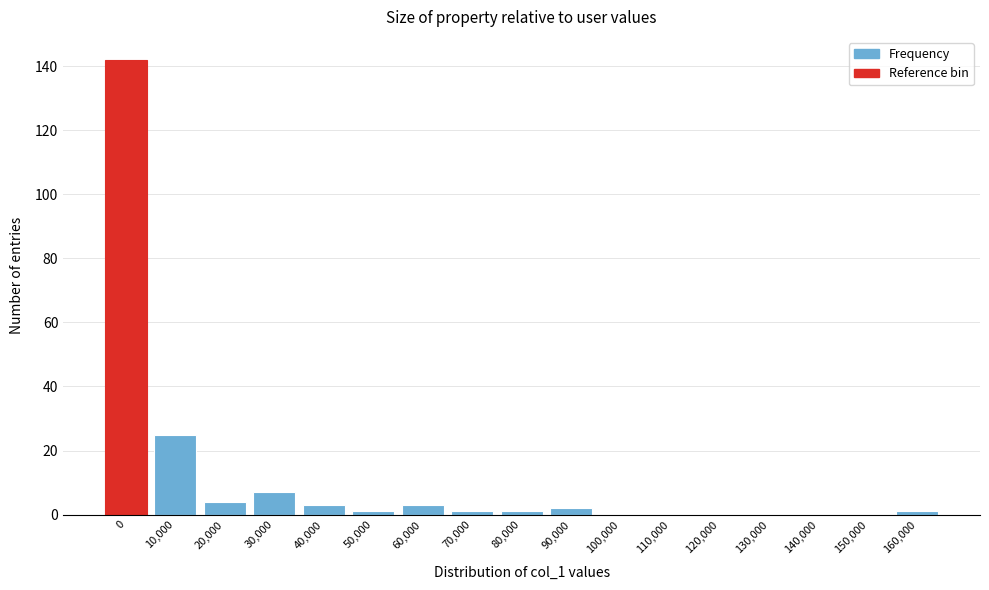

Reading left to right, transcribe all the data shown in this chart.

0=142	10,000=25	20,000=4	30,000=7	40,000=3	50,000=1	60,000=3	70,000=1	80,000=1	90,000=2	100,000=0	110,000=0	120,000=0	130,000=0	140,000=0	150,000=0	160,000=1